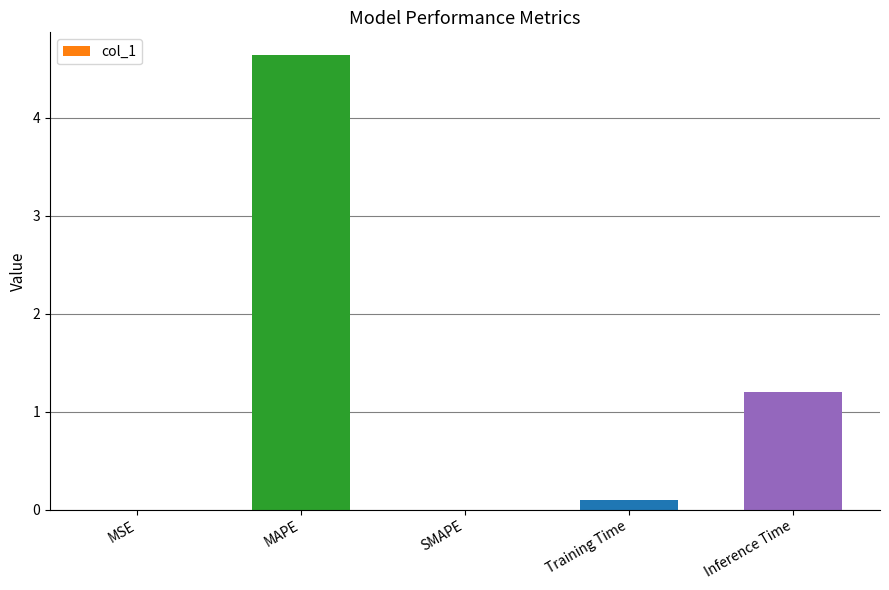

The chart shows a value of 1.2 at Inference Time. True or false?

True